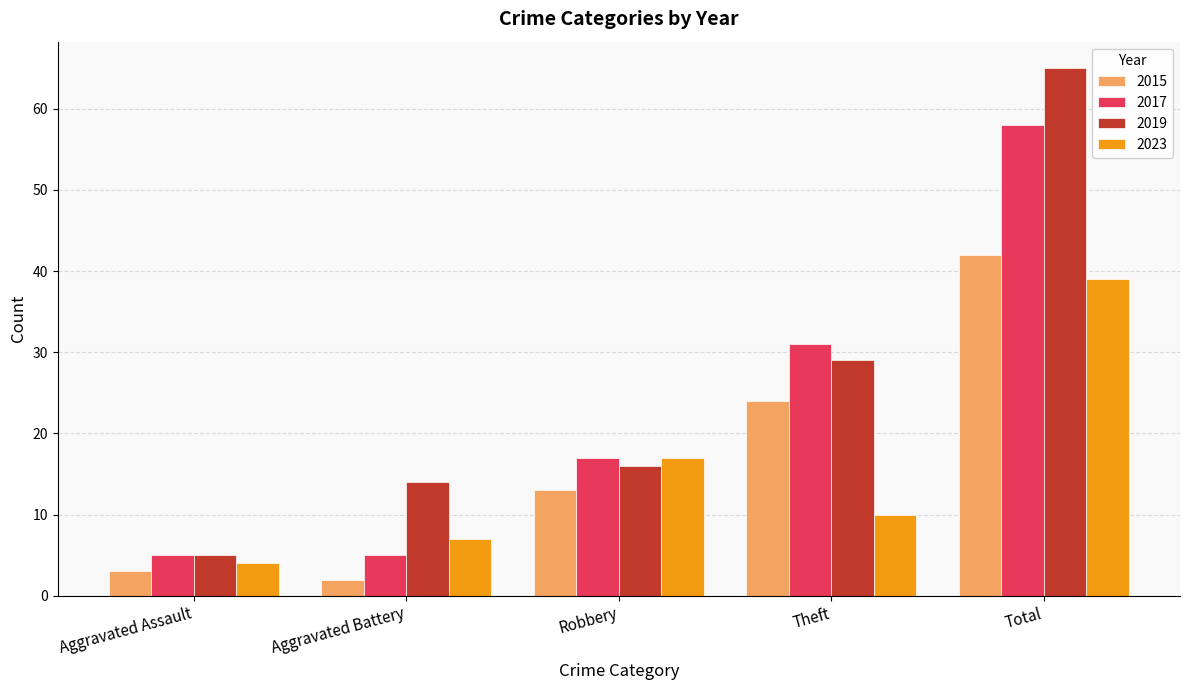

Where is 2015 nearest to the value 22?

Theft